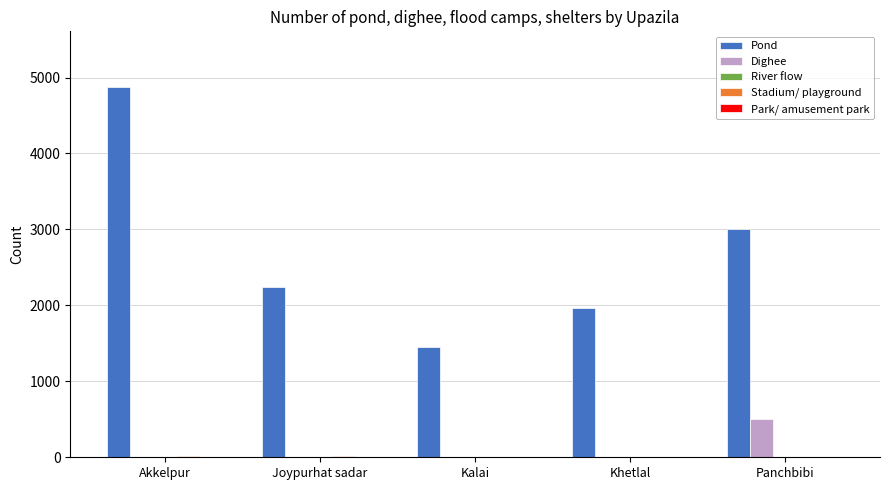

Which series changed the most between Kalai and Panchbibi?

Pond